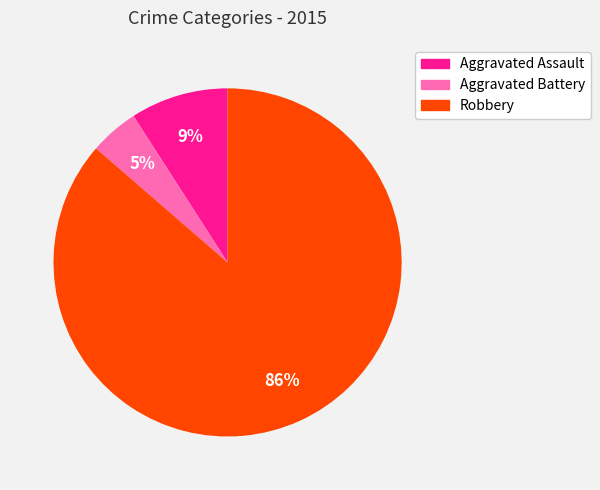

Rank the categories by value from highest to lowest.

Robbery, Aggravated Assault, Aggravated Battery